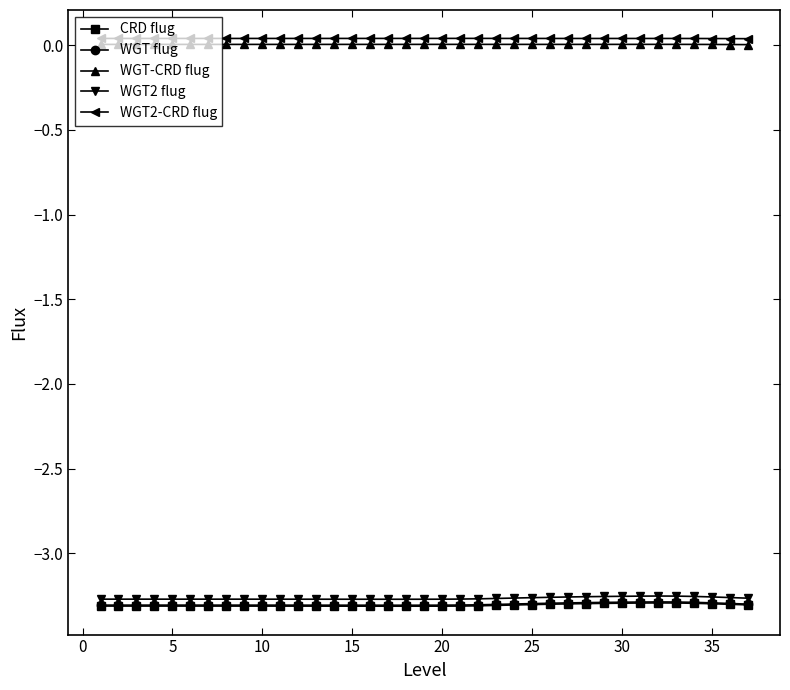

Which series has the largest range (max minus min)?

WGT flug